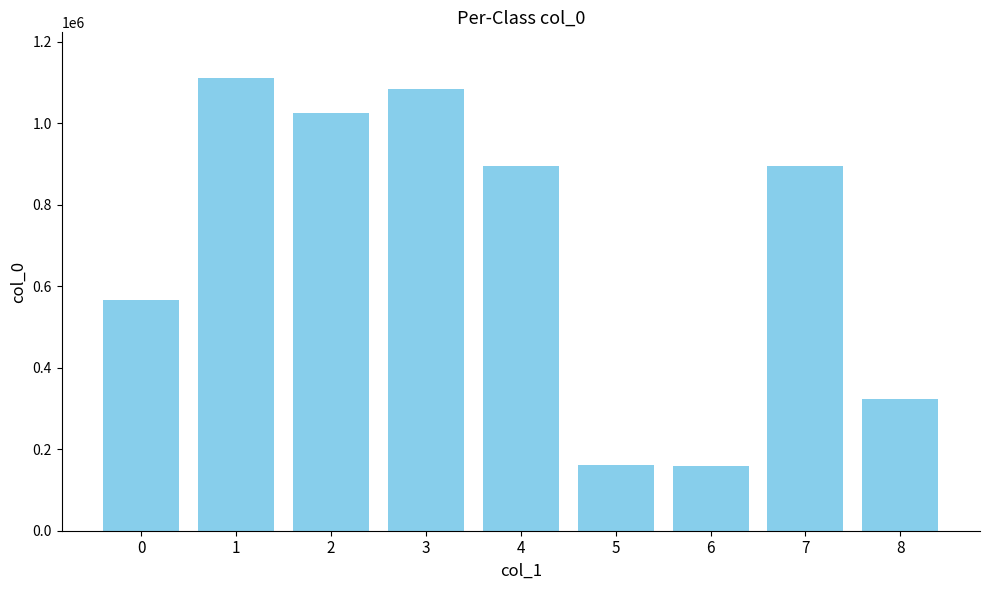

What is the ratio of the value at 1 to the value at 8?

3.4